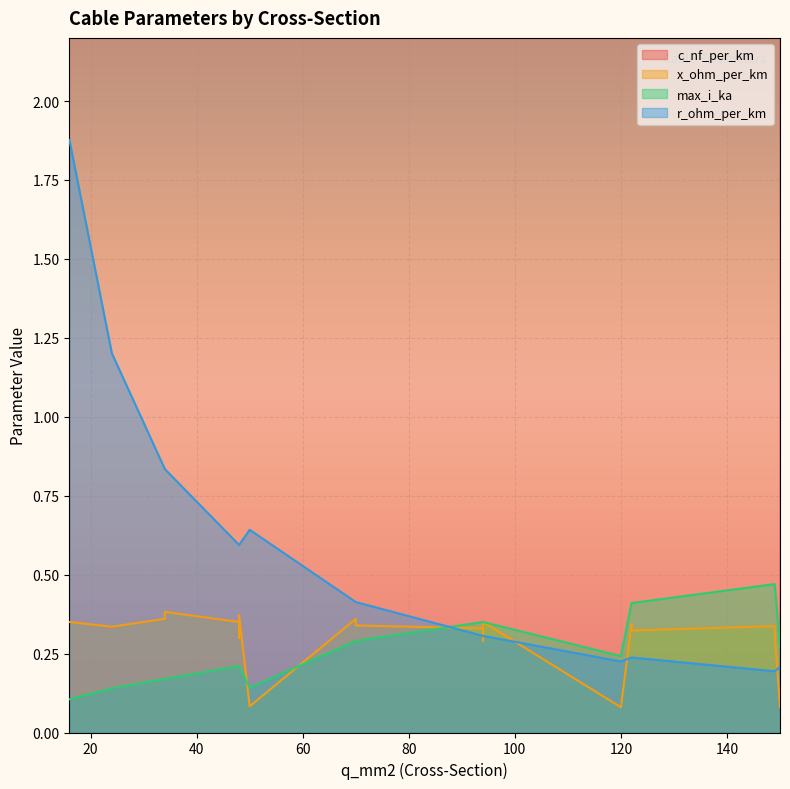

What value does the max_i_ka series have at 34?

0.2